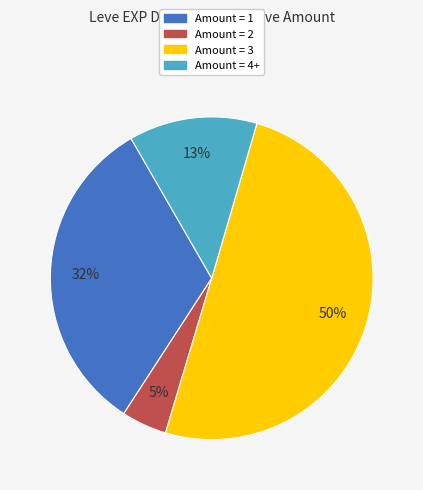

To the nearest percent, what is the average slice percentage?

25%